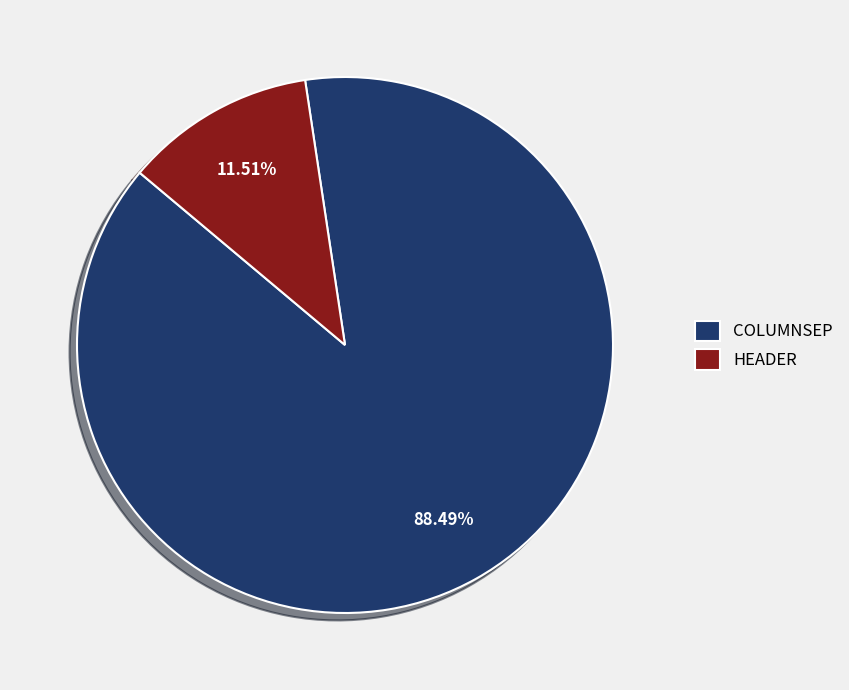

Which slice is the smallest?

HEADER